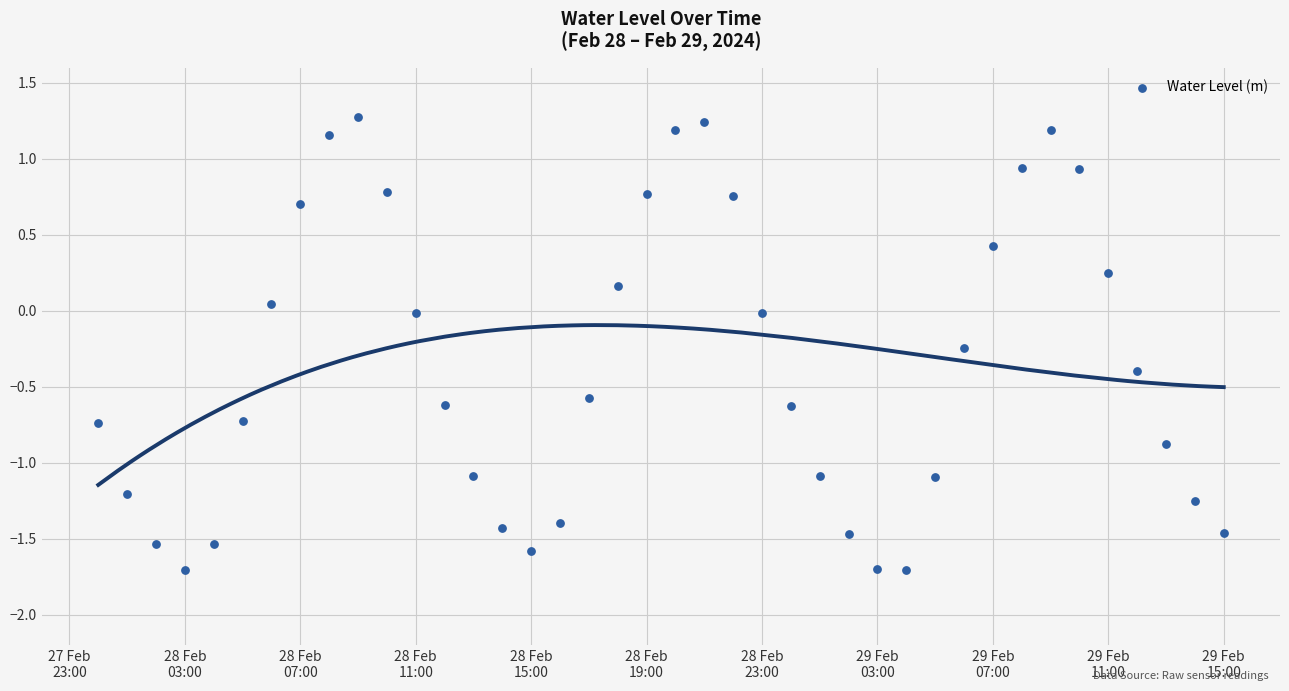

What is the range of Y values (max minus min)?

3.0